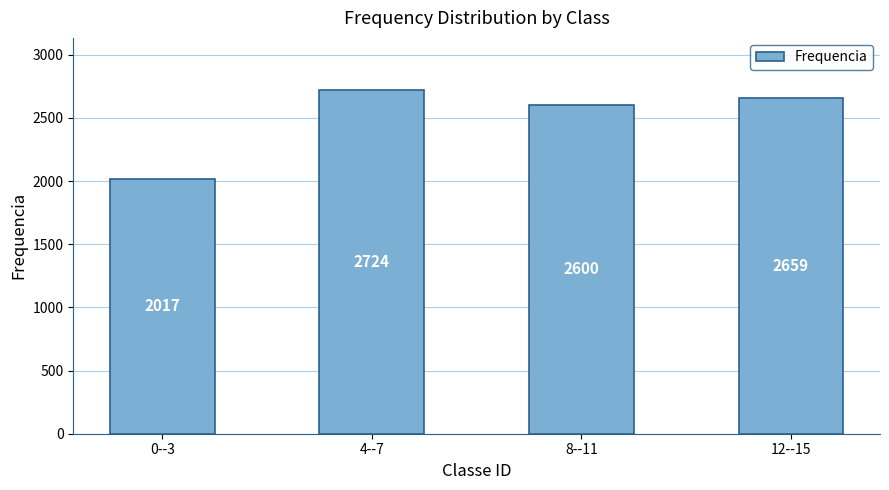

What is the value of the 2nd bar from the left?

2724